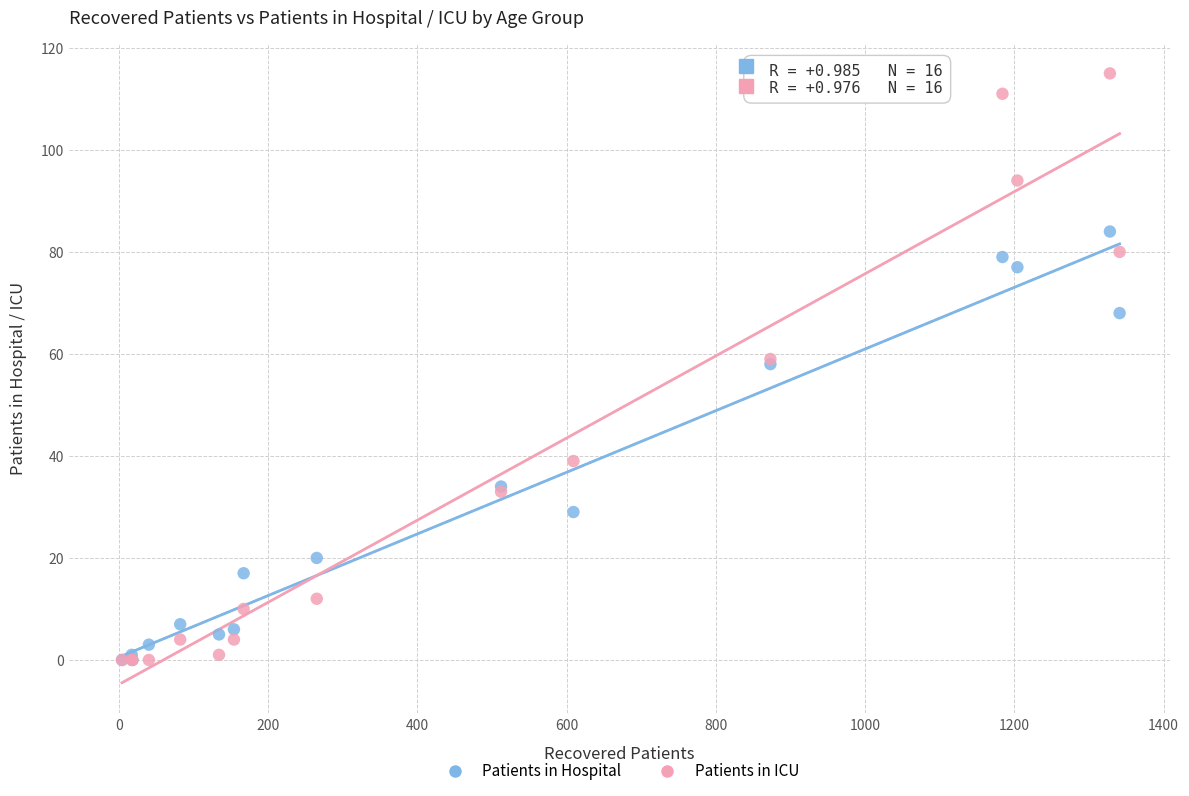

In the Patients in Hospital series, what Y value is closest to 42?

34